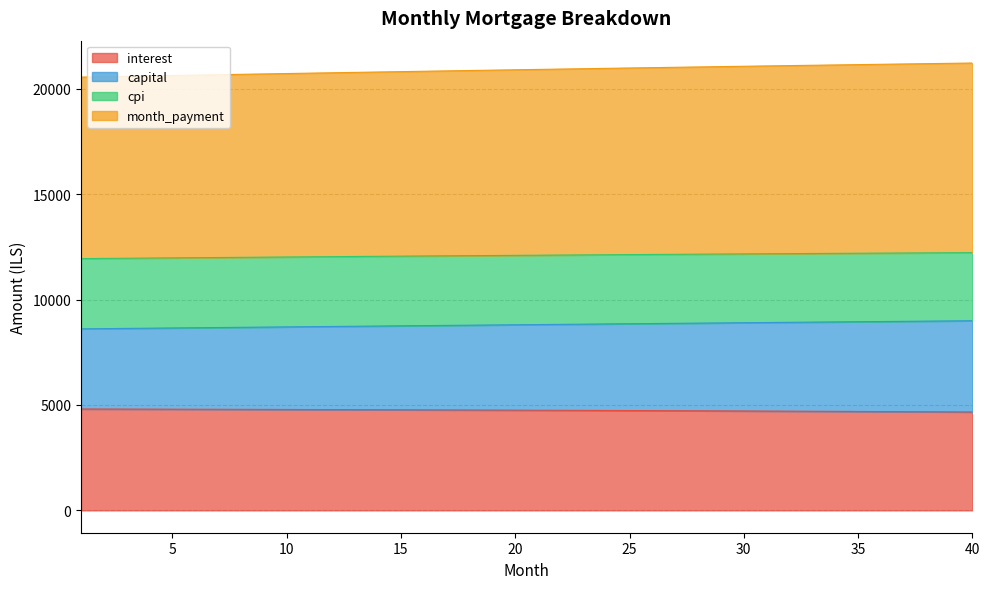

What is the highest value of the interest series?

4807.6